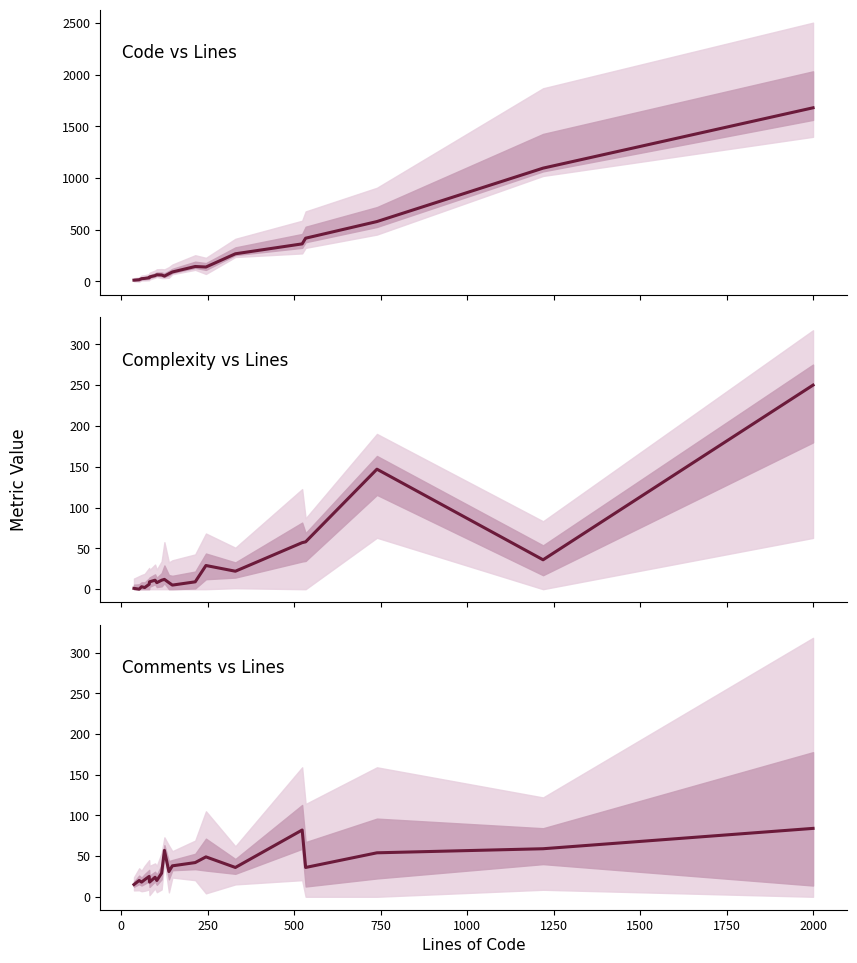

Which series has the widest spread of values?

Code vs Lines